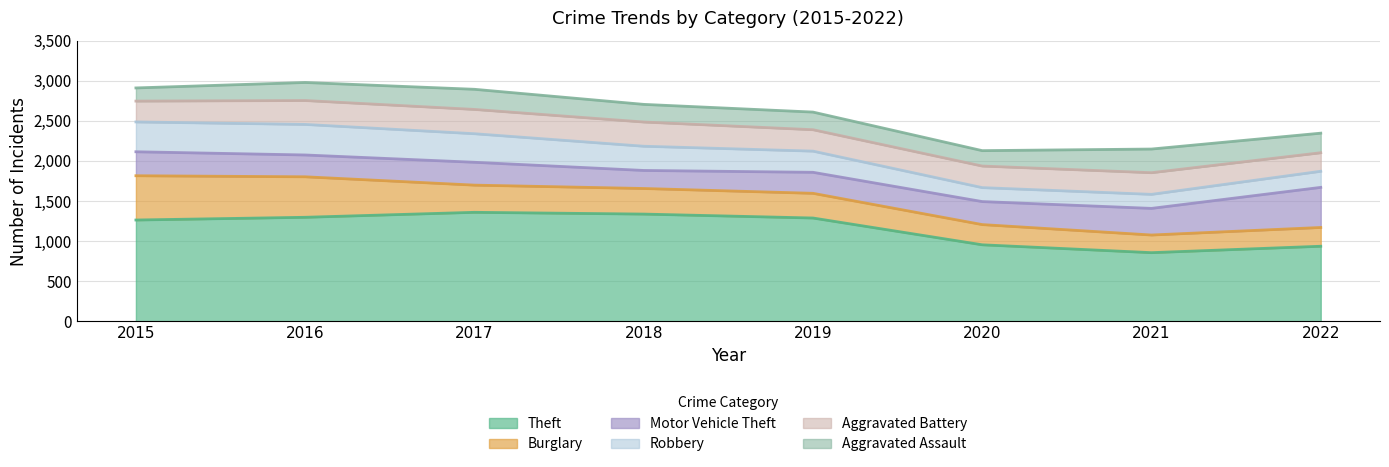

How many lines are shown in the chart?

6